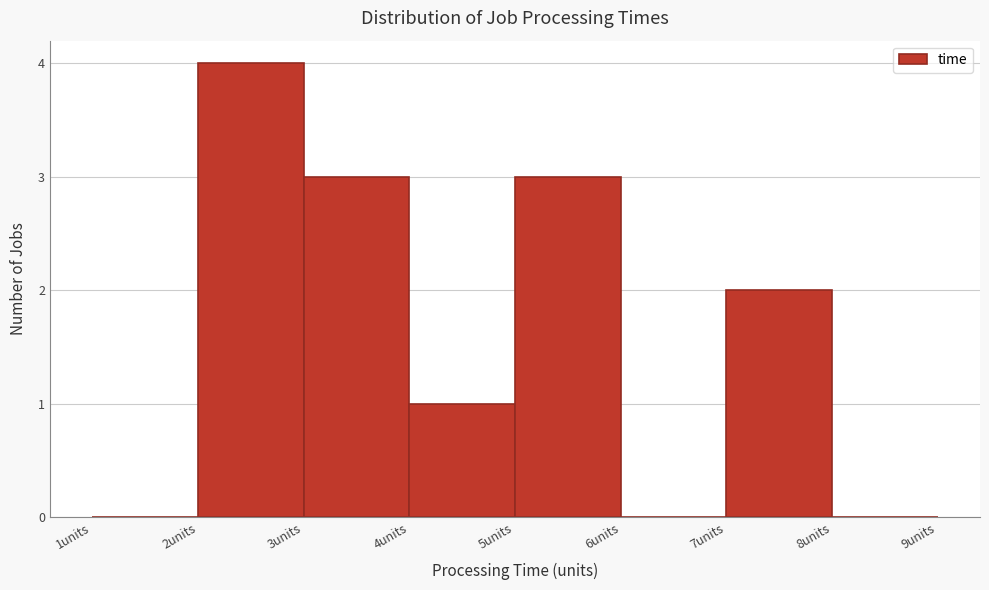

Which range on the x-axis has the tallest bar?

2 to 3